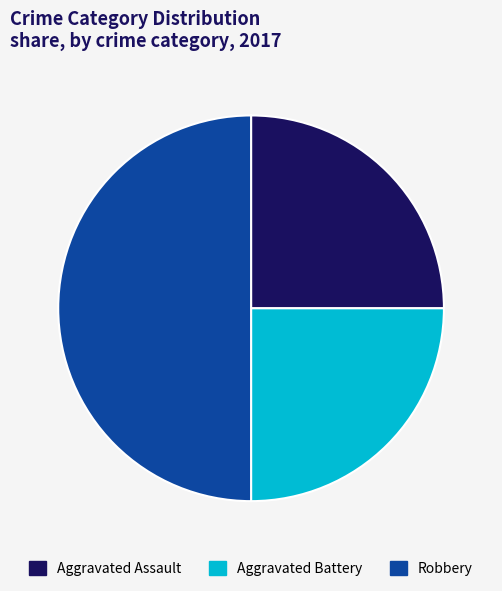

Does Aggravated Battery account for over 50% of the chart?

No